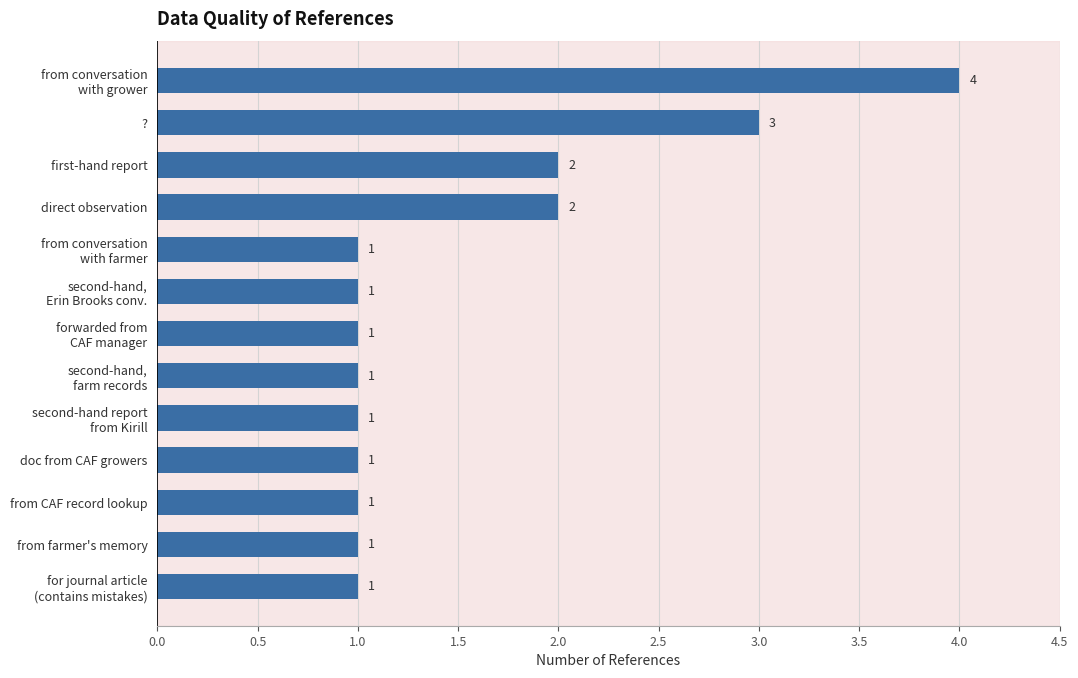

How many bars are there in total?

13